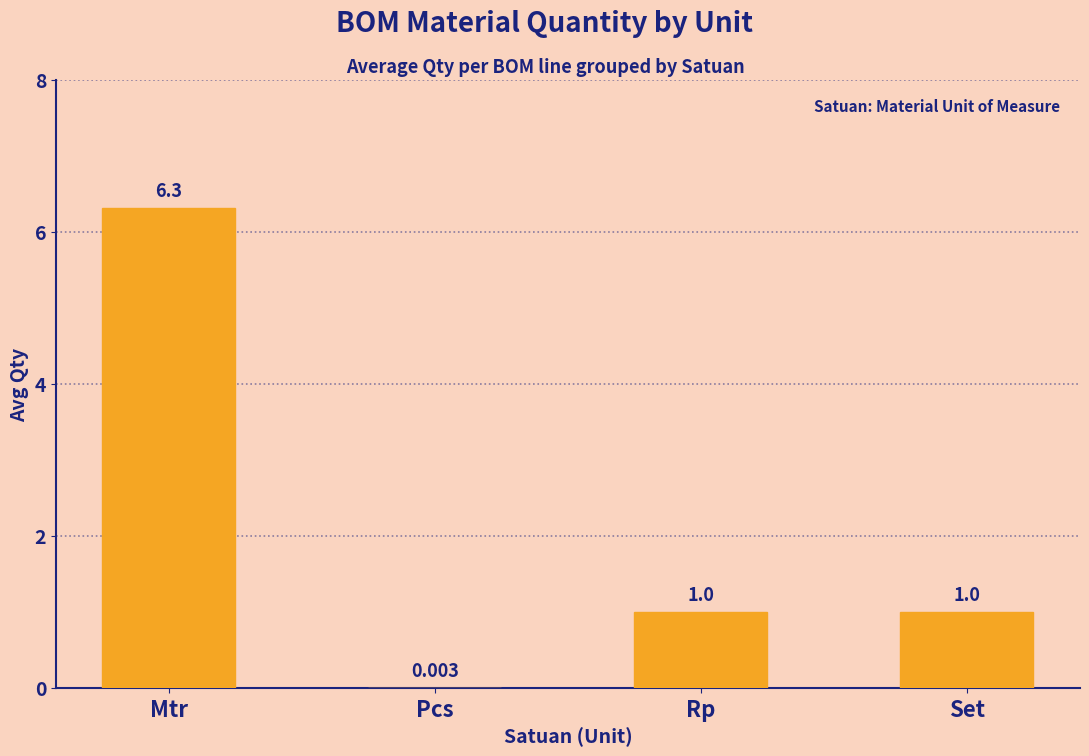

Are the bars horizontal?

No